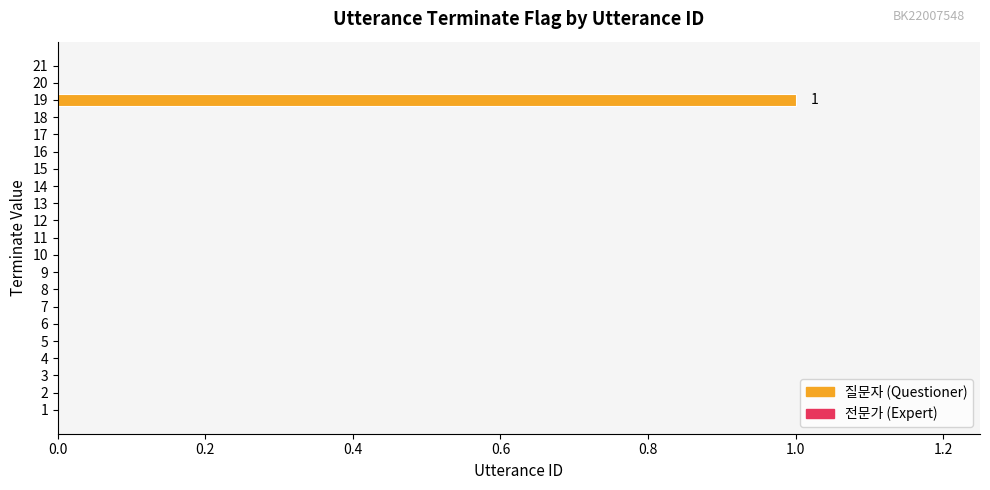

Are the bars horizontal?

Yes